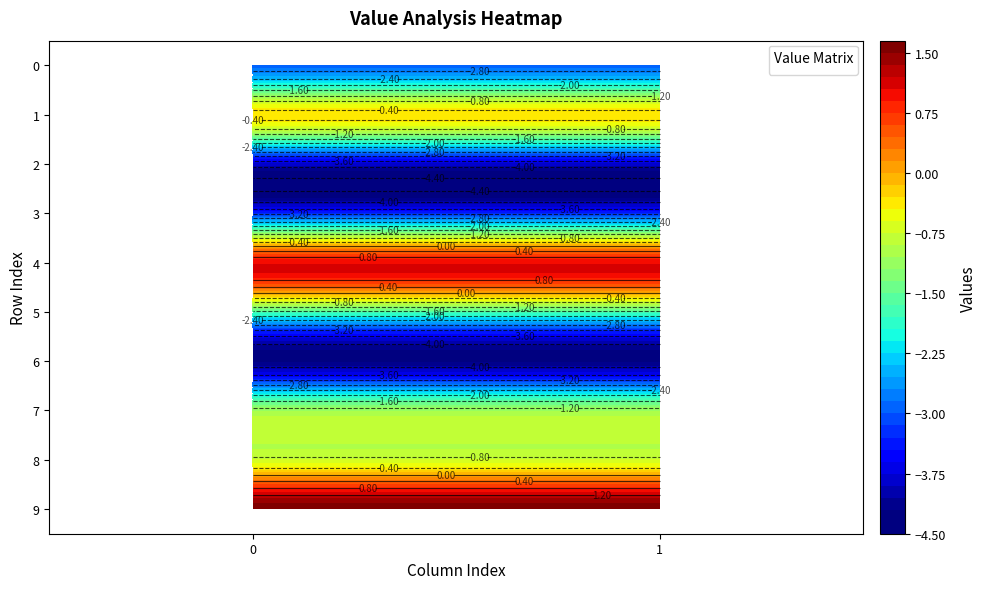

What is the greatest value displayed?

1.6